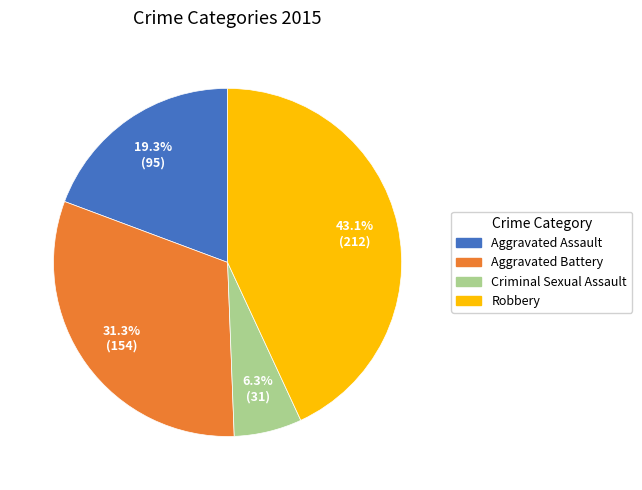

Combined, what portion of the pie is Criminal Sexual Assault and Robbery?

49.4%